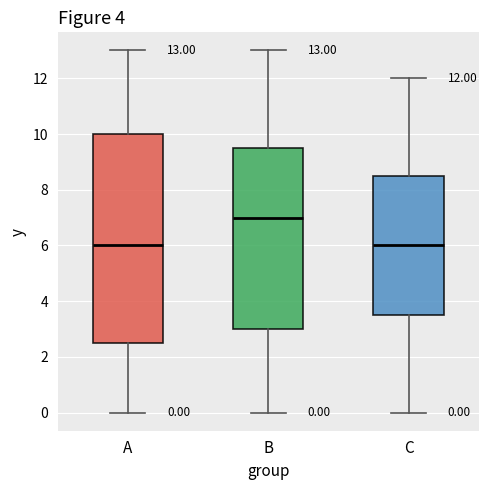

Comparing the boxes themselves (not the whiskers), which one is the tallest?

A